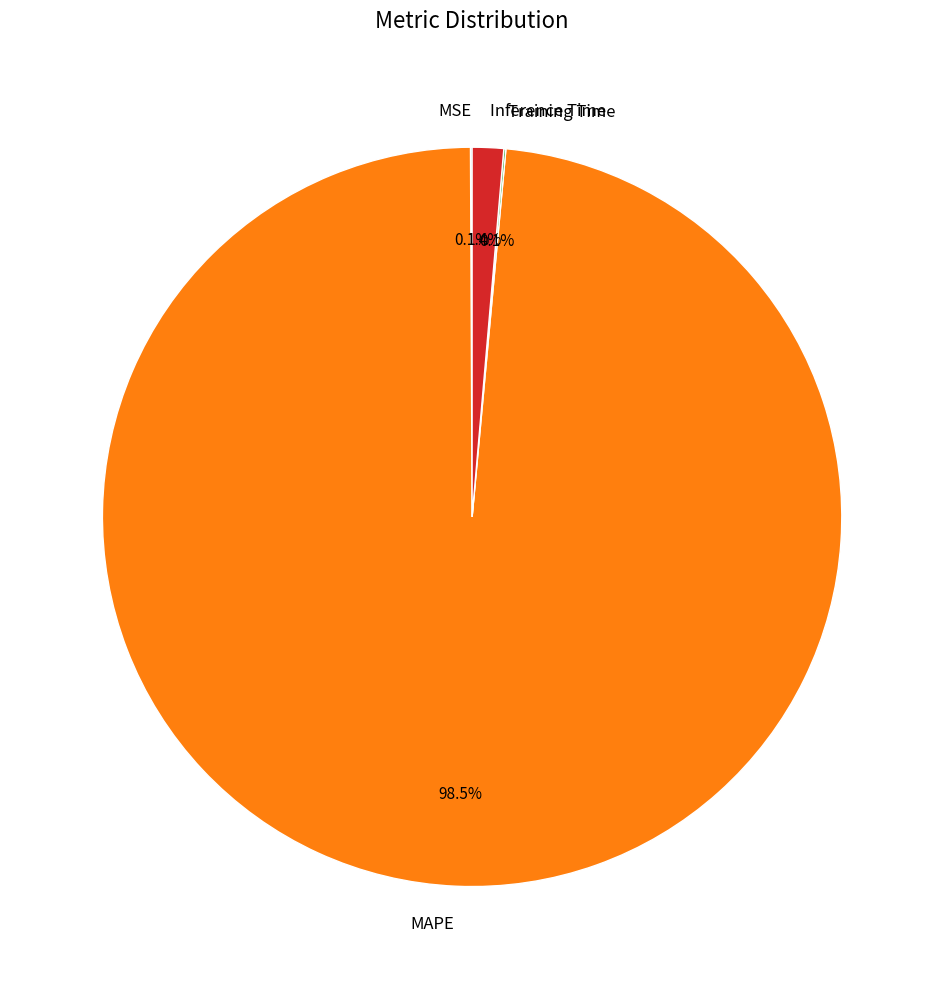

To the nearest percent, what is the difference between the largest and smallest slice percentages?

98%